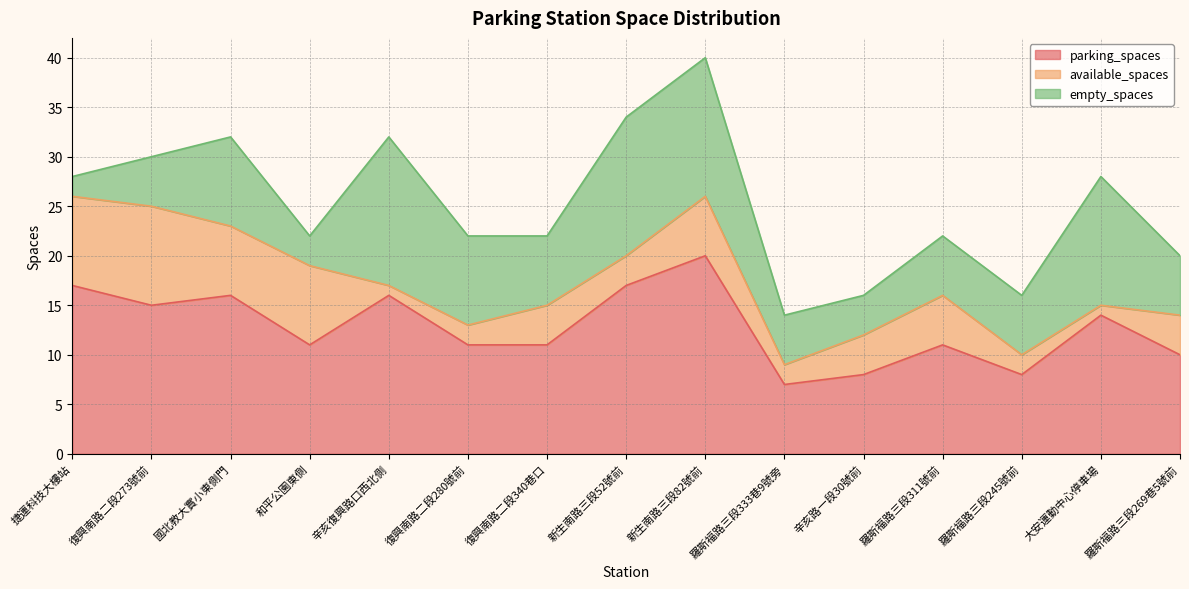

List the series in order of their overall mean, lowest first.

available_spaces, empty_spaces, parking_spaces